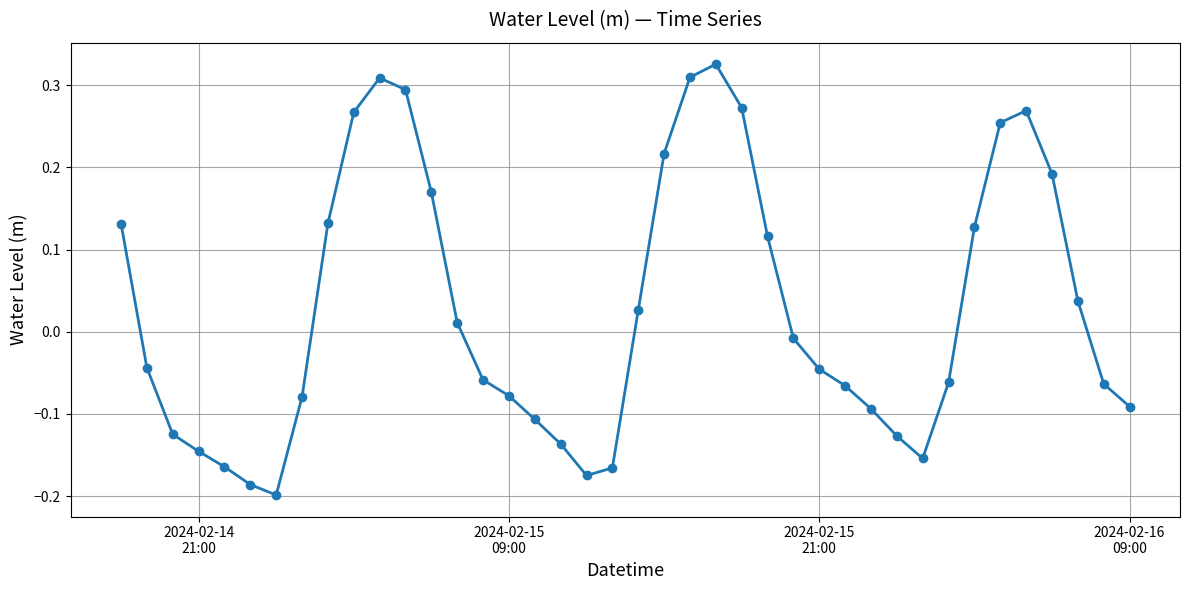

What is the sum of all values?

1.1